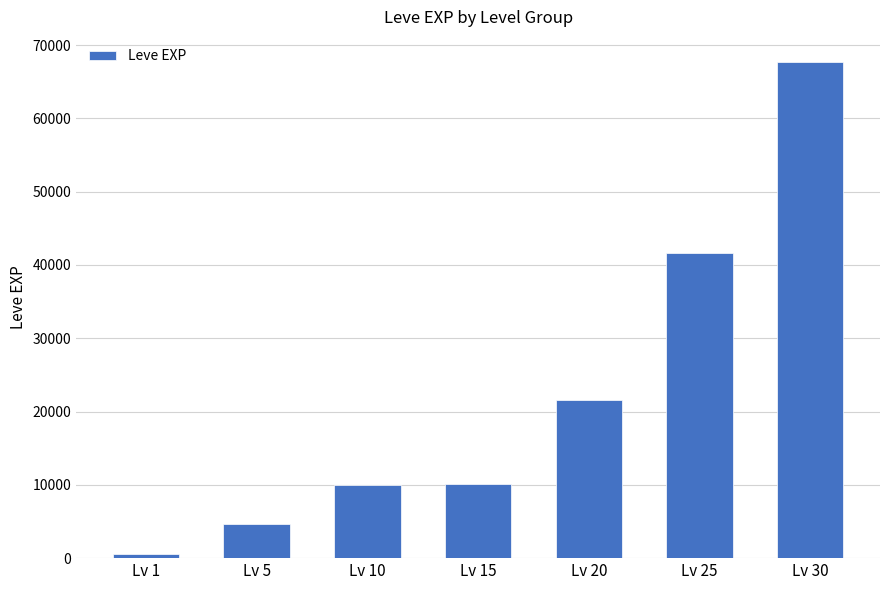

What is the sum of all values?

156340